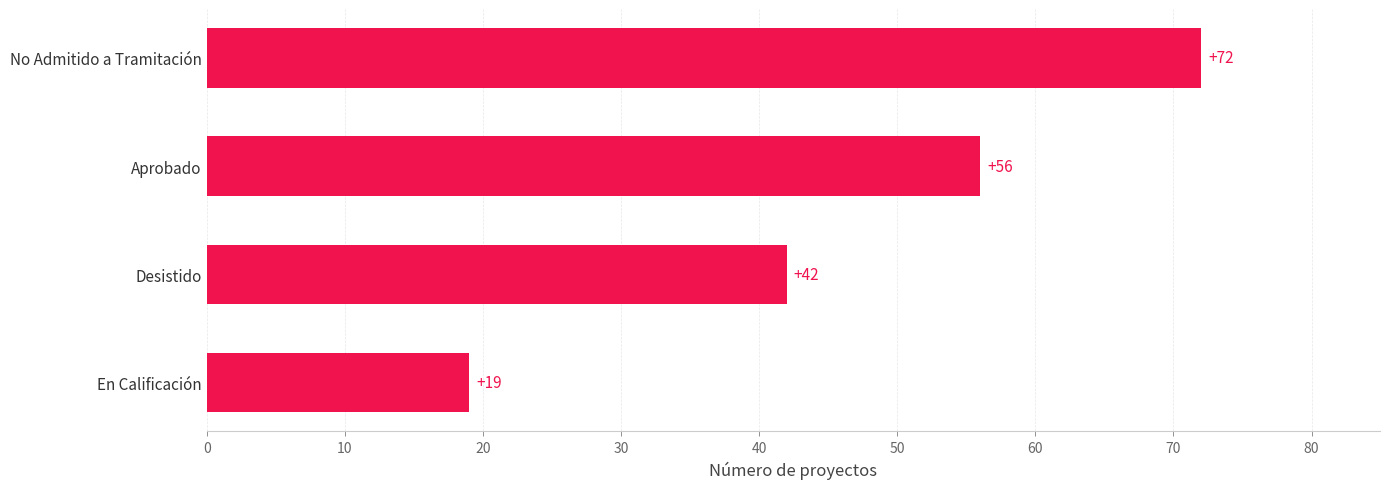

Between Aprobado and En Calificación, which is larger?

Aprobado